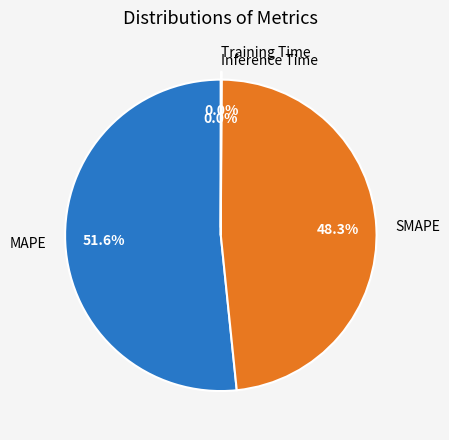

What is the majority slice?

MAPE